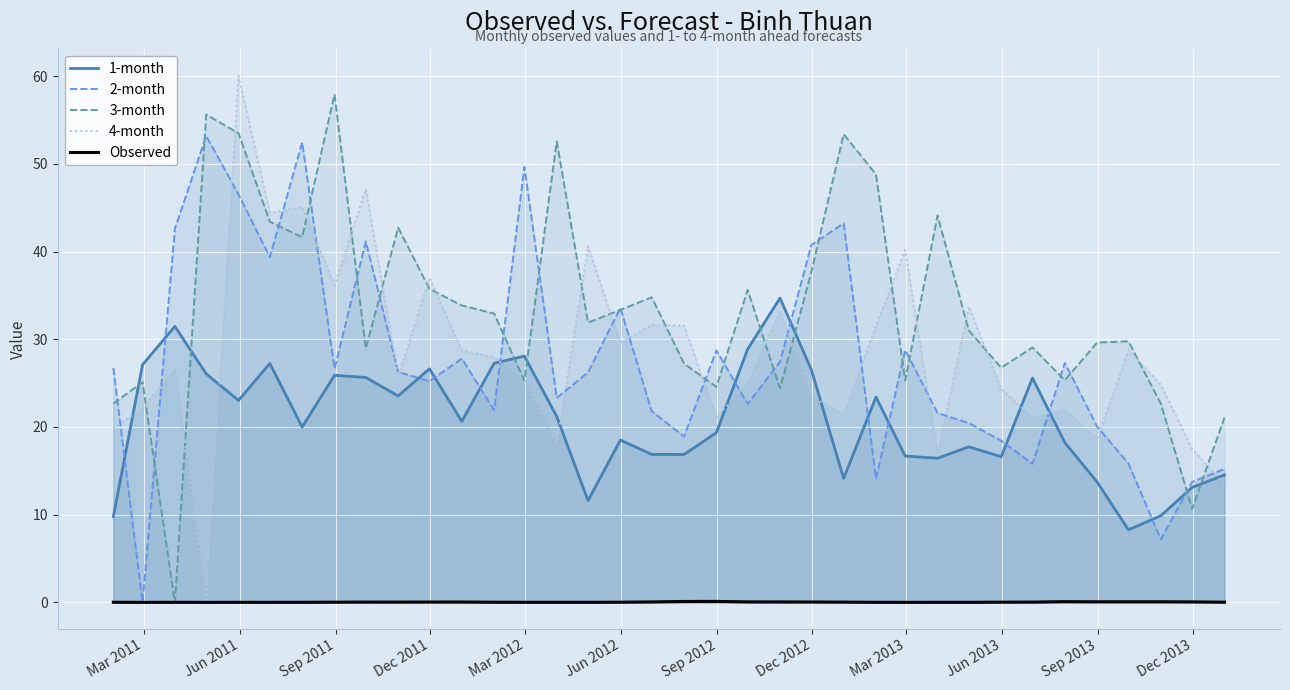

Which series has the largest total across all categories?

3-month